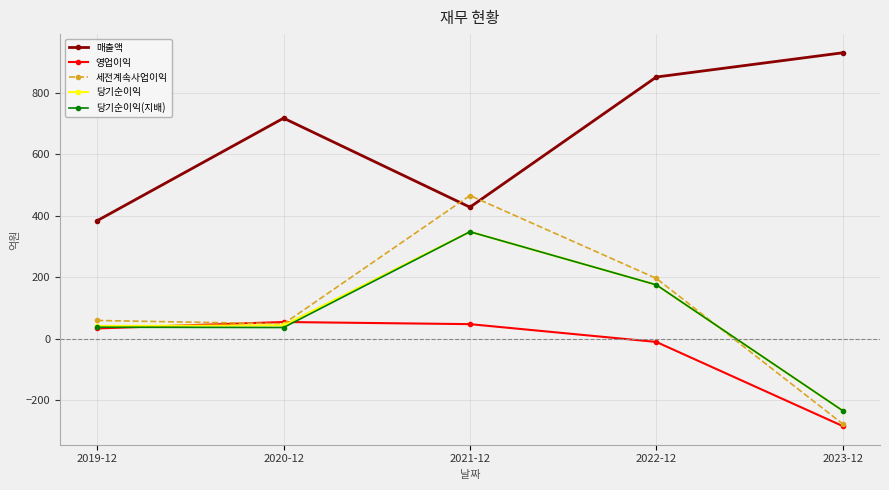

What are all the series names shown in the legend?

매출액, 영업이익, 세전계속사업이익, 당기순이익, 당기순이익(지배)